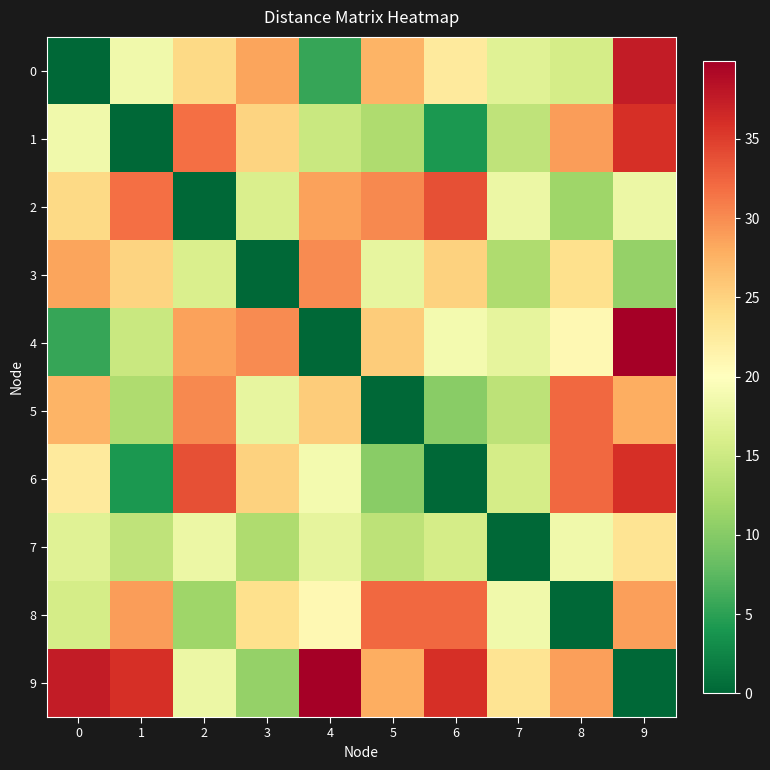

Reading left to right, list all the values displayed in this chart.

0: 0=0.0	1=18.4	2=24.5	3=28.5	4=5.5	5=27.4	6=22.5	7=16.7	8=15.7	9=37.6
1: 0=18.4	1=0.0	2=31.7	3=24.9	4=14.7	5=12.7	6=4.2	7=14.0	8=28.9	9=36.0
2: 0=24.5	1=31.7	2=0.0	3=16.2	4=28.7	5=30.3	6=33.8	7=18.1	8=11.6	9=18.0
3: 0=28.5	1=24.9	2=16.2	3=0.0	4=30.0	5=17.5	6=25.0	7=12.7	8=23.7	9=11.1
4: 0=5.5	1=14.7	2=28.7	3=30.0	4=0.0	5=25.5	6=18.9	7=17.4	8=20.9	9=40.0
5: 0=27.4	1=12.7	2=30.3	3=17.5	4=25.5	5=0.0	6=10.2	7=13.8	8=32.3	9=27.8
6: 0=22.5	1=4.2	2=33.8	3=25.0	4=18.9	5=10.2	6=0.0	7=15.8	8=32.2	9=36.0
7: 0=16.7	1=14.0	2=18.1	3=12.7	4=17.4	5=13.8	6=15.8	7=0.0	8=18.4	9=23.3
8: 0=15.7	1=28.9	2=11.6	3=23.7	4=20.9	5=32.3	6=32.2	7=18.4	8=0.0	9=28.8
9: 0=37.6	1=36.0	2=18.0	3=11.1	4=40.0	5=27.8	6=36.0	7=23.3	8=28.8	9=0.0